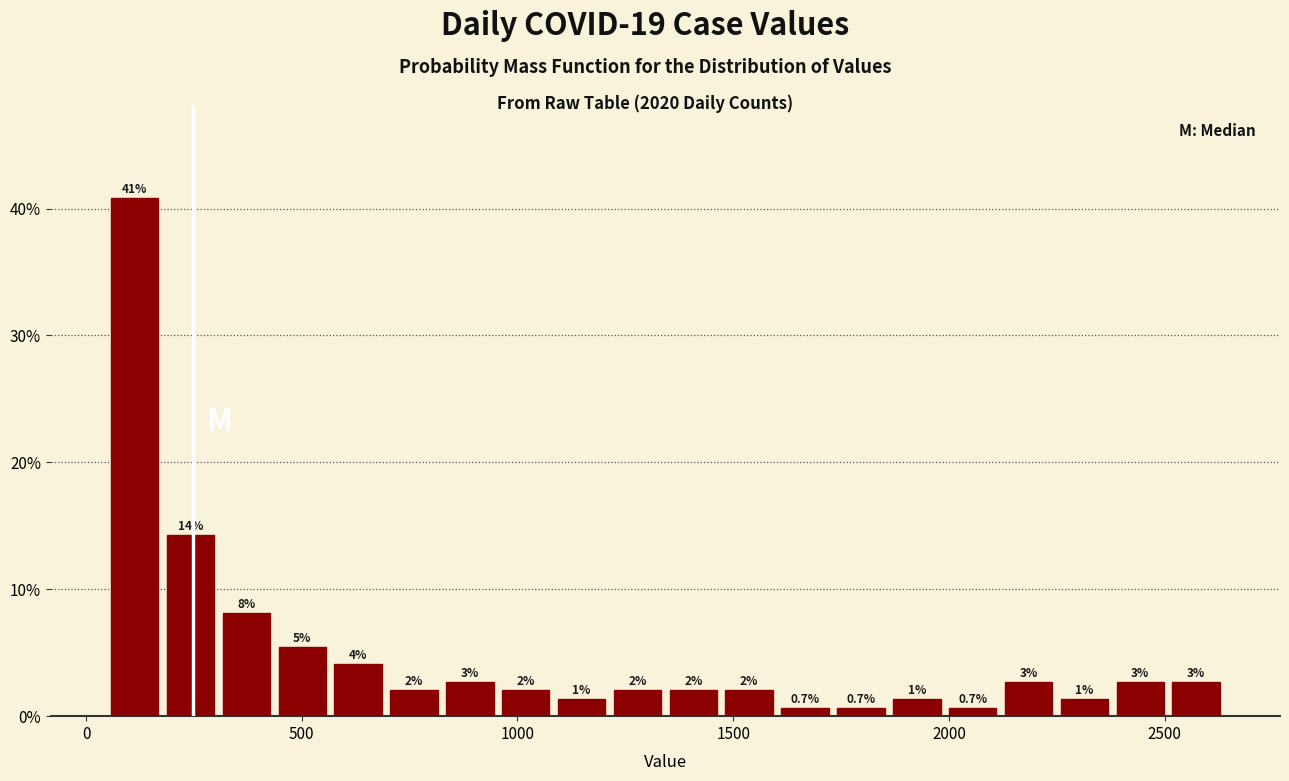

Around what value on the x-axis is the tallest bar? Give the approximate position of its centre, as read against the axis.

100